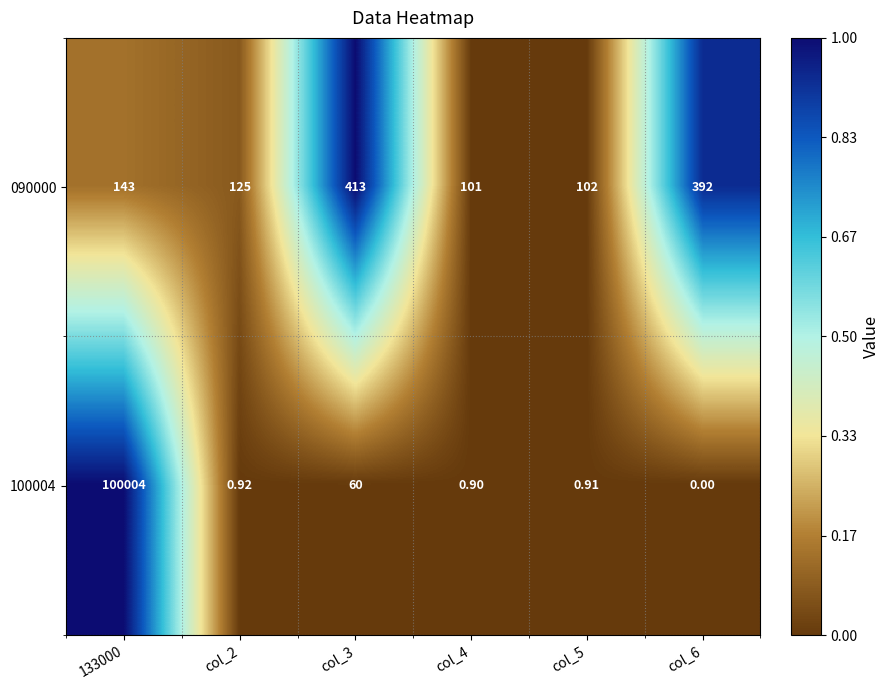

How many series are shown in this chart?

2